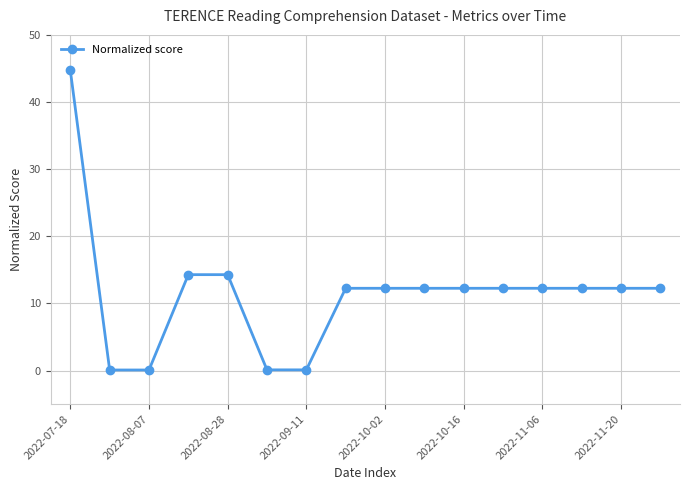

Reading right to left, what are all the values shown in this chart?

12.3	12.3	12.3	12.3	12.3	12.3	12.3	12.3	12.3	0.1	0.1	14.3	14.3	0.1	0.1	44.7